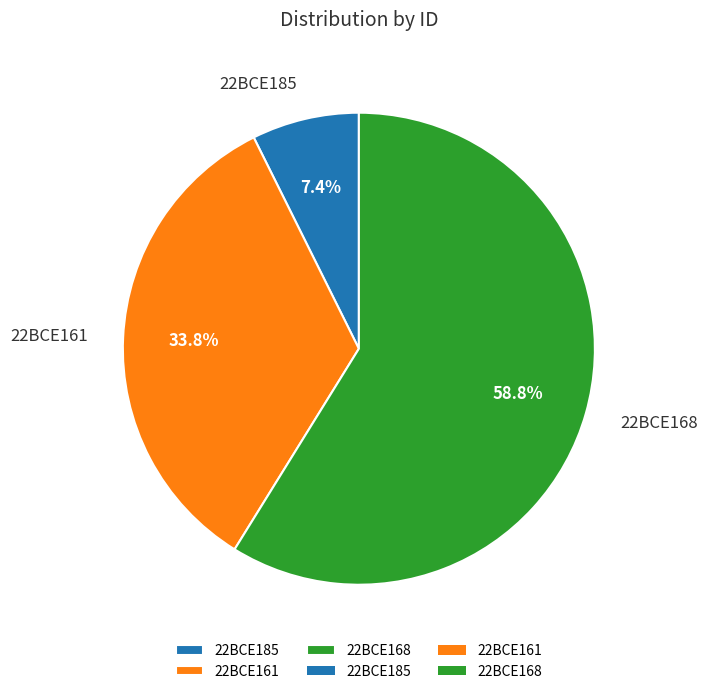

Between 22BCE168 and 22BCE161, which is larger?

22BCE168